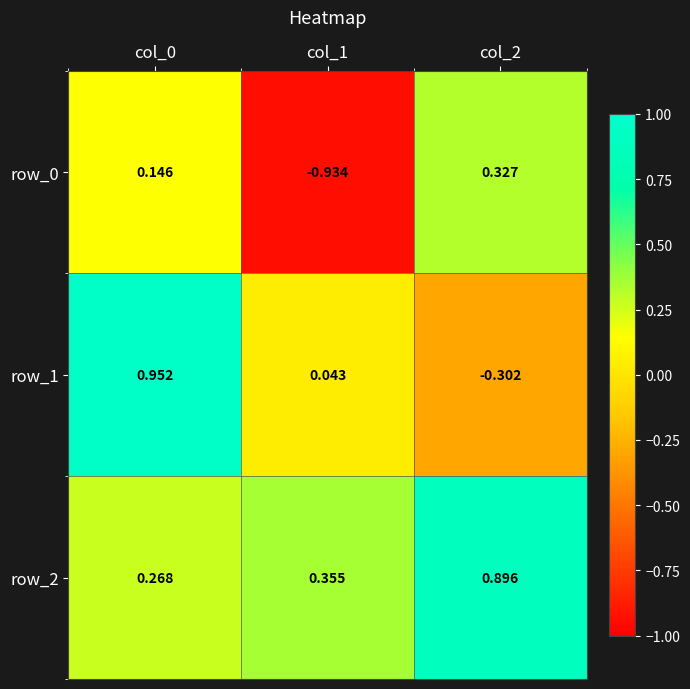

What is the average value of the row_1 series?

0.2